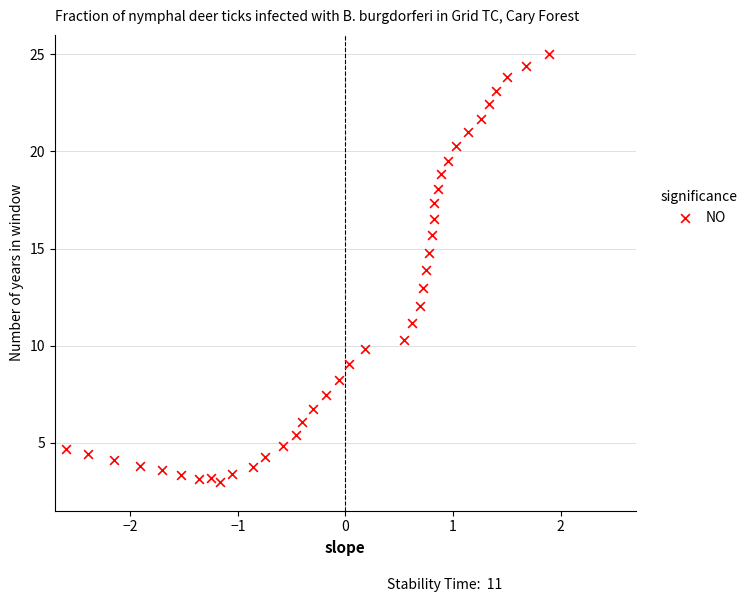

What is the range of X values (max minus min)?

4.5